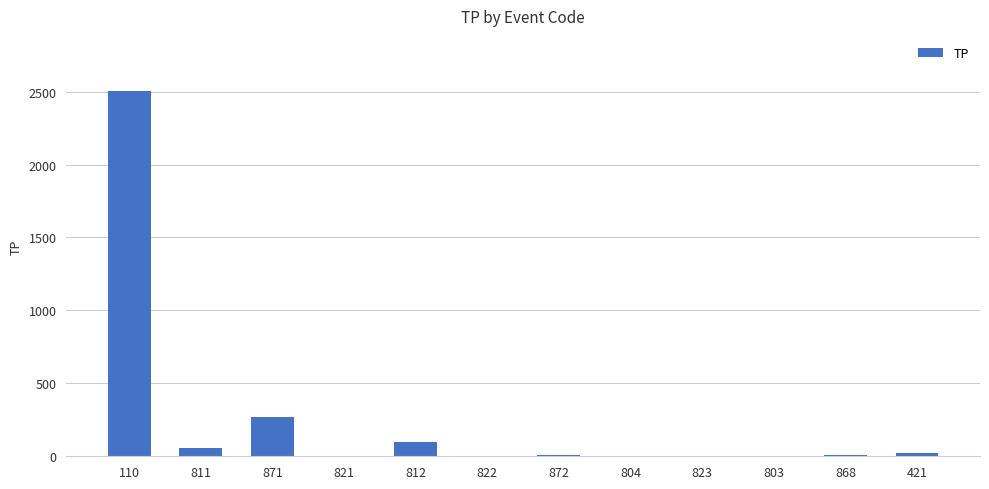

What is the sum of all values?

2971